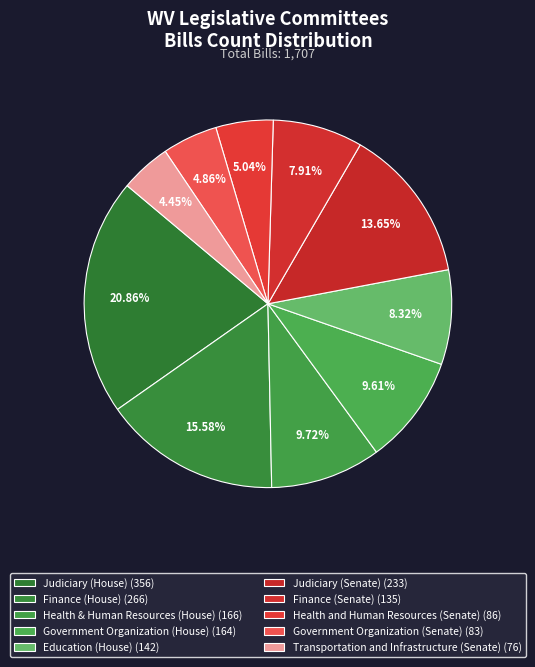

To the nearest percent, what is the average slice percentage?

10%